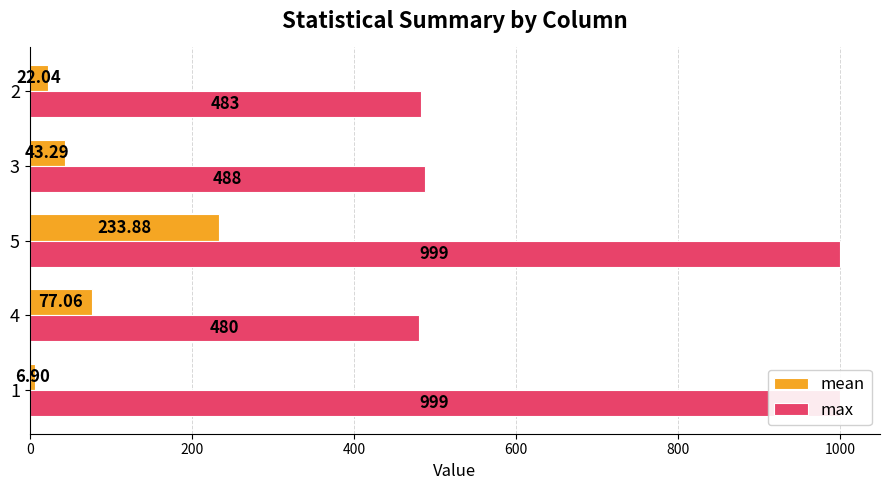

Rank the series at 2 from highest to lowest value.

max, mean